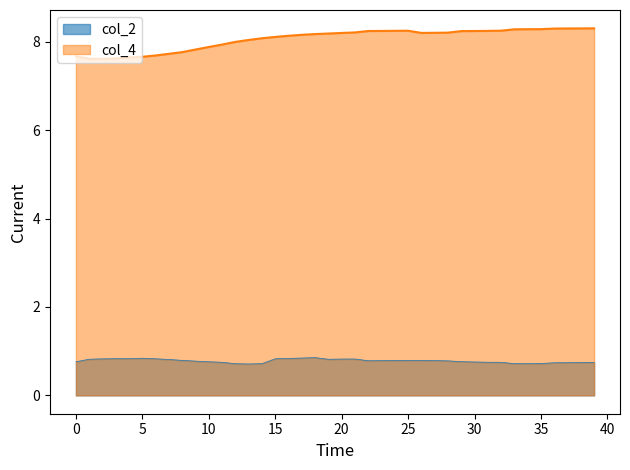

How many interior local valleys does the col_4 series have?

2